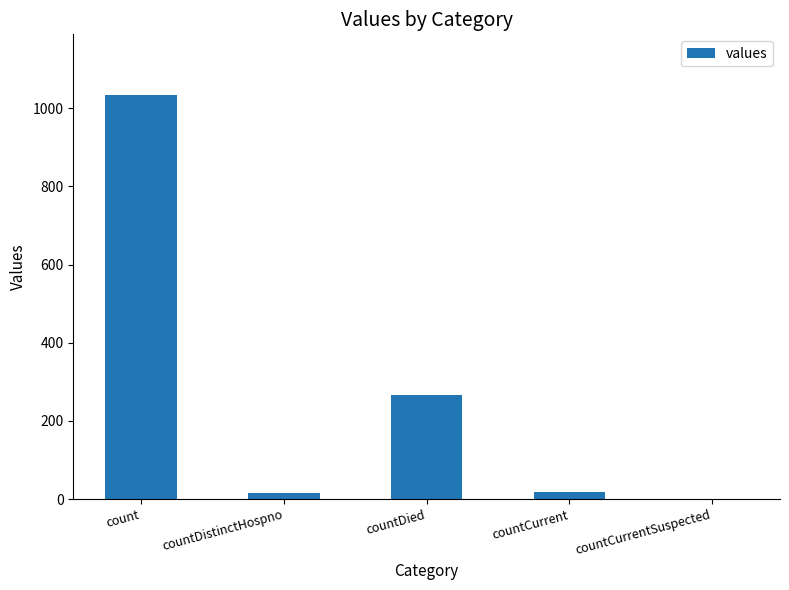

What is the sum of all values?

1334